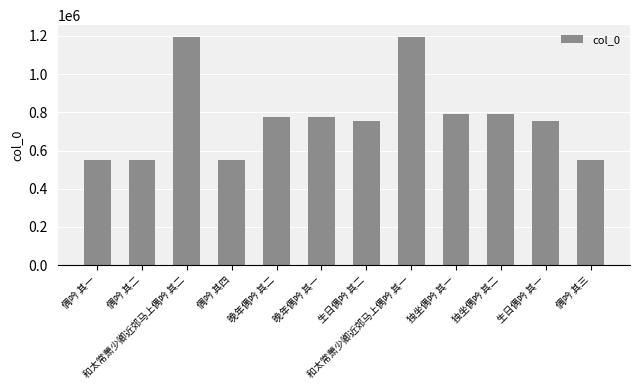

What is the difference between the values at 偶吟 其三 and 偶吟 其一?

2